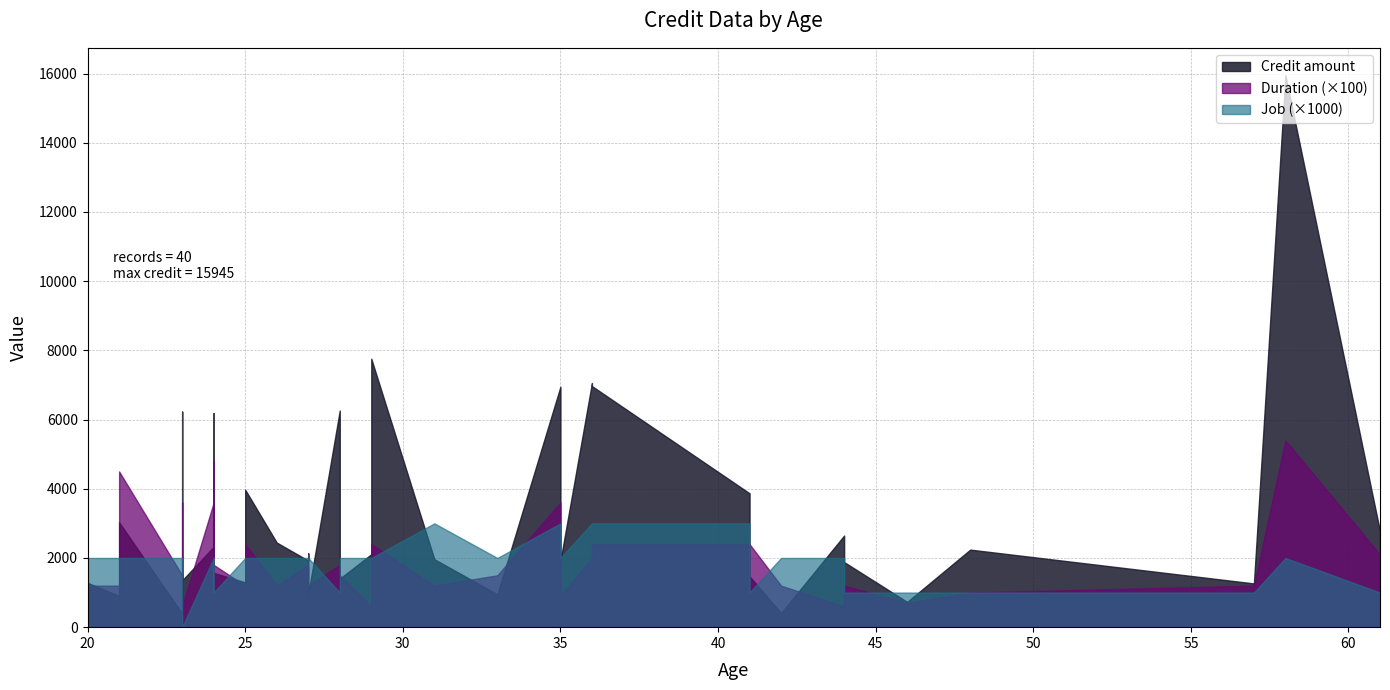

Which label corresponds to the largest value in the chart?

58